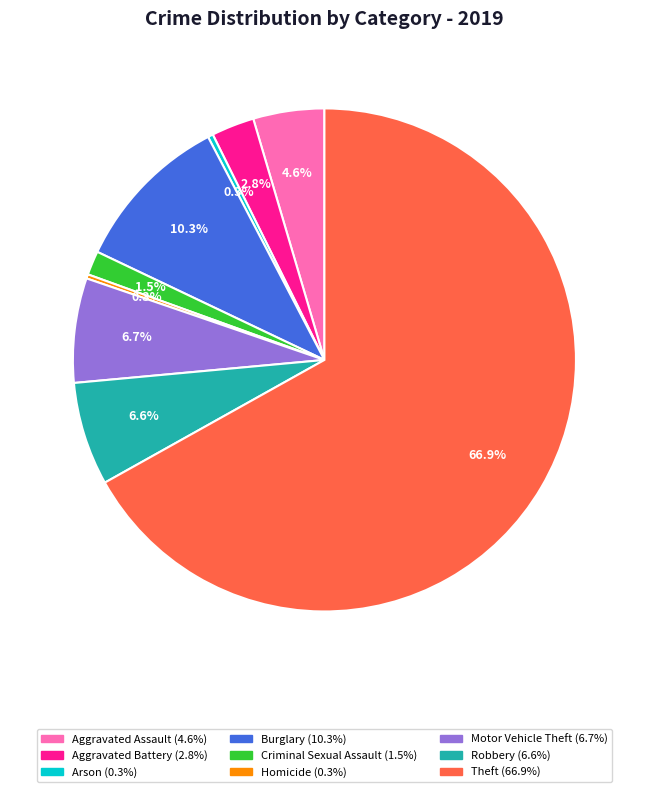

True or false: Theft accounts for 67% of the total.

True